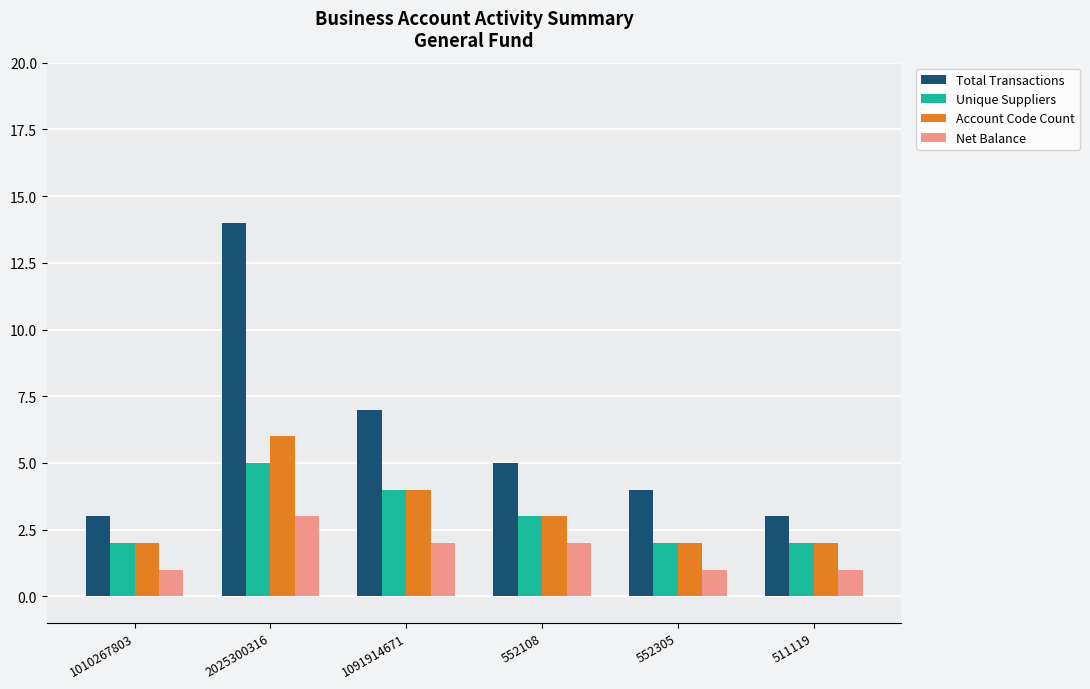

Reading left to right, transcribe all the data shown in this chart.

Total Transactions: 3	14	7	5	4	3
Unique Suppliers: 2	5	4	3	2	2
Account Code Count: 2	6	4	3	2	2
Net Balance: 1	3	2	2	1	1